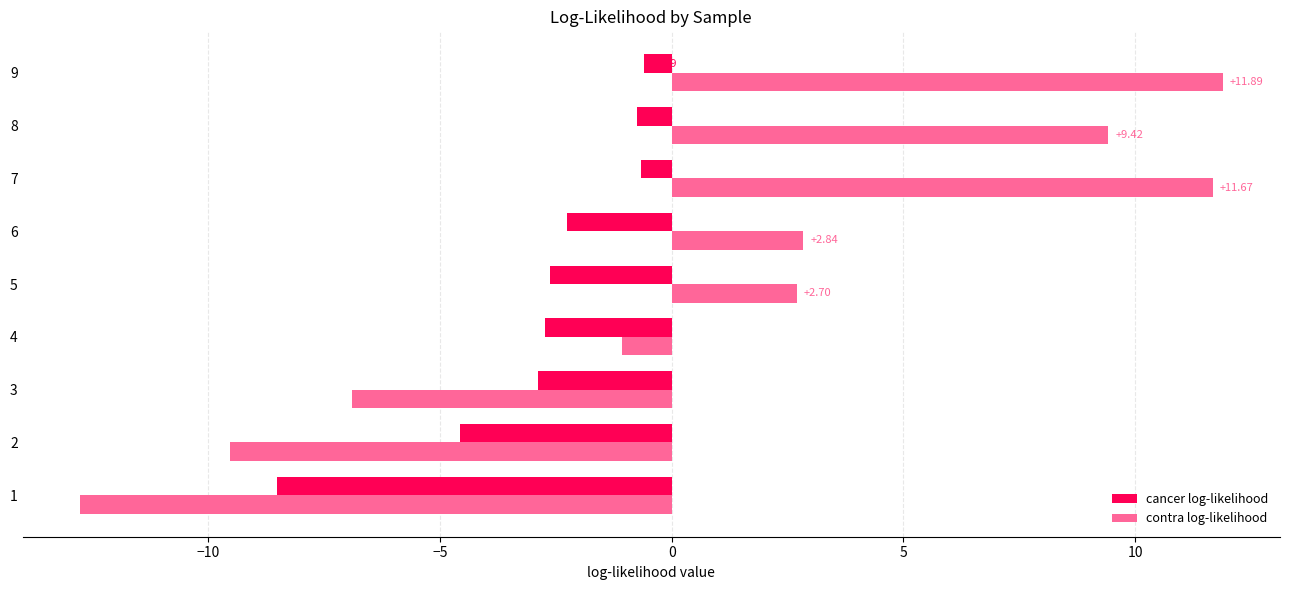

Rank the series at 6 from lowest to highest value.

cancer log-likelihood, contra log-likelihood